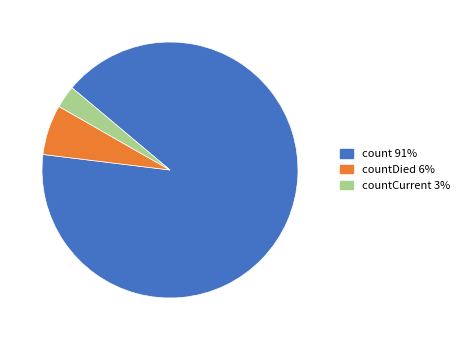

Rank the categories by value from highest to lowest.

count 91%, countDied 6%, countCurrent 3%